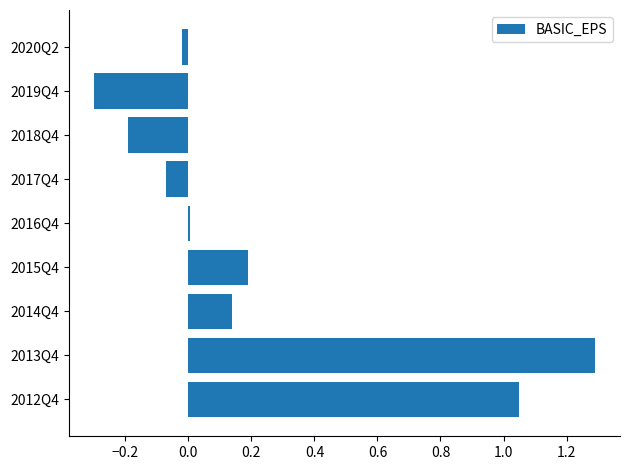

Does the chart contain stacked bars?

No